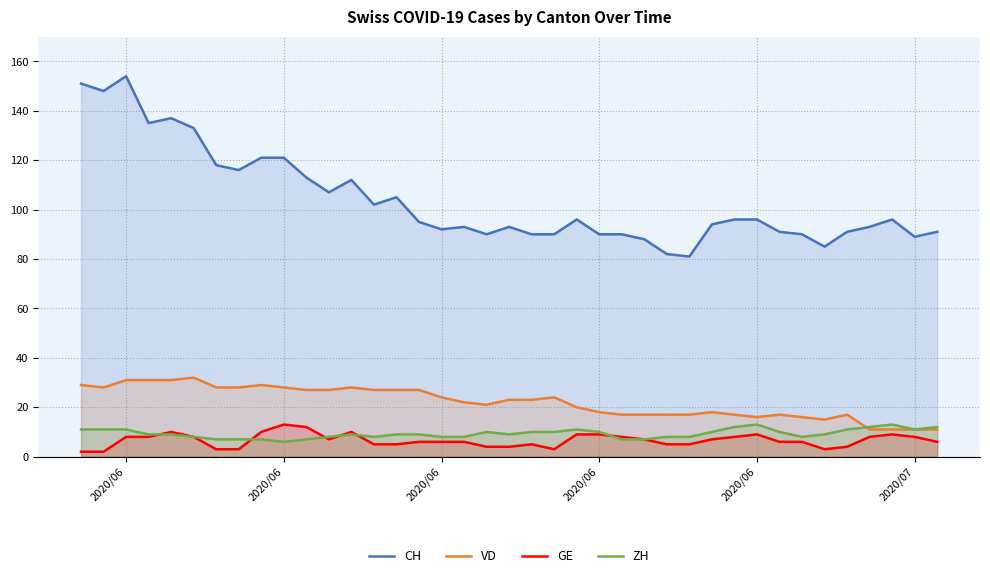

What is the sum of all VD values?

861